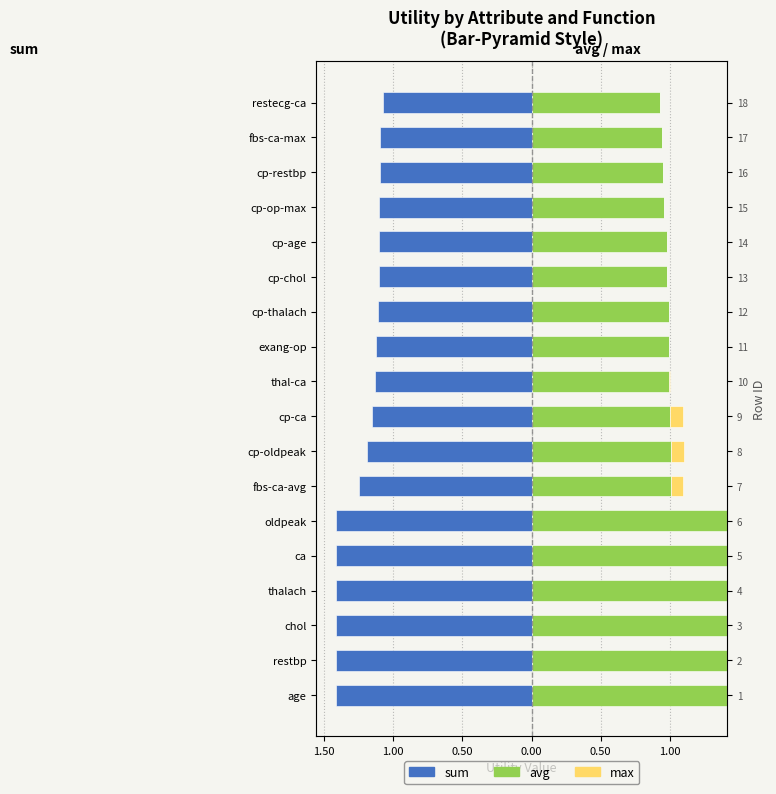

What is the label of the 8th bar from the right?

exang-op